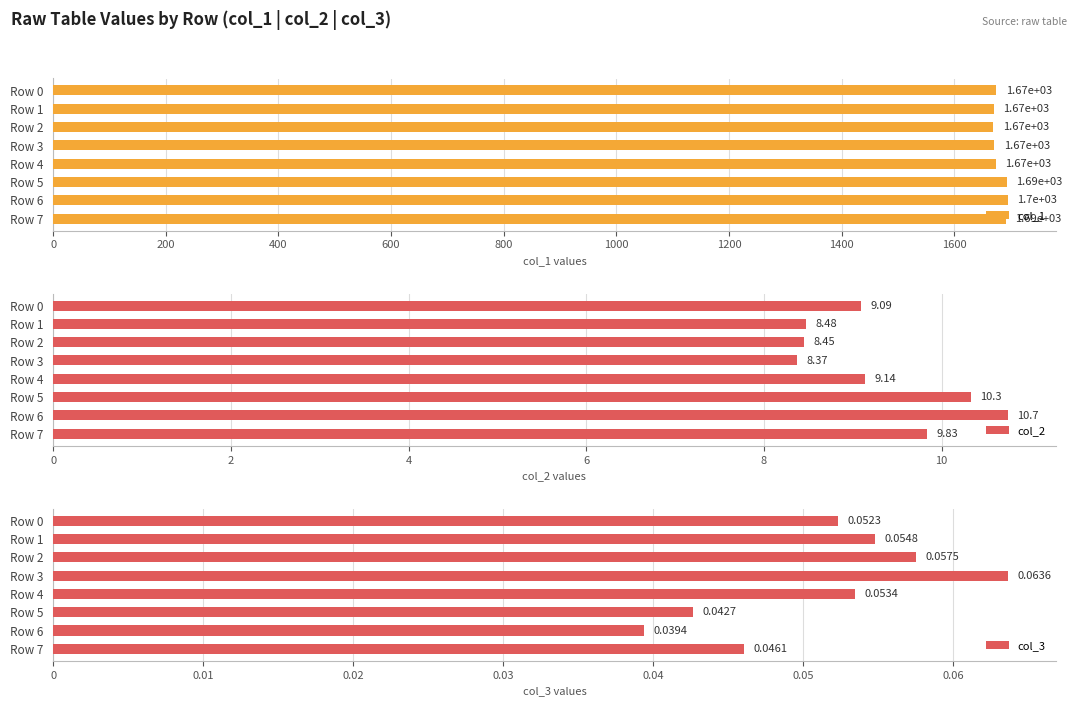

Rank the categories by col_1 value from lowest to highest.

Row 2, Row 1, Row 3, Row 4, Row 0, Row 7, Row 5, Row 6